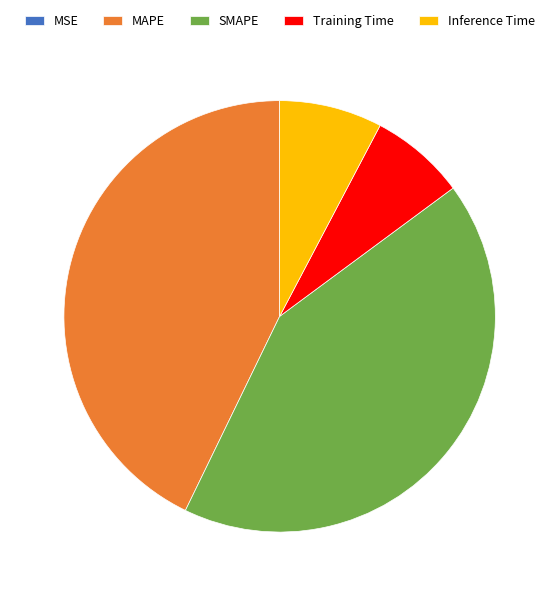

Is there any slice that represents more than half of the pie?

No